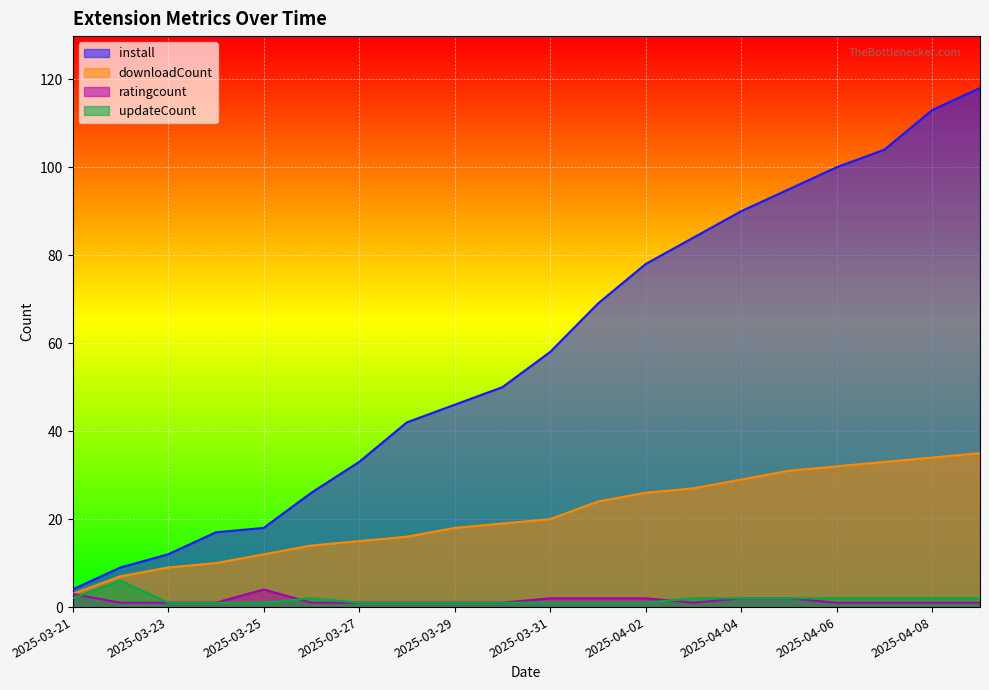

Reading right to left, what are all the values shown in this chart?

install: 2025-04-09=118	2025-04-08=113	2025-04-07=104	2025-04-06=100	2025-04-05=95	2025-04-04=90	2025-04-03=84	2025-04-02=78	2025-04-01=69	2025-03-31=58	2025-03-30=50	2025-03-29=46	2025-03-28=42	2025-03-27=33	2025-03-26=26	2025-03-25=18	2025-03-24=17	2025-03-23=12	2025-03-22=9	2025-03-21=4
downloadCount: 2025-04-09=35	2025-04-08=34	2025-04-07=33	2025-04-06=32	2025-04-05=31	2025-04-04=29	2025-04-03=27	2025-04-02=26	2025-04-01=24	2025-03-31=20	2025-03-30=19	2025-03-29=18	2025-03-28=16	2025-03-27=15	2025-03-26=14	2025-03-25=12	2025-03-24=10	2025-03-23=9	2025-03-22=7	2025-03-21=3
ratingcount: 2025-04-09=1	2025-04-08=1	2025-04-07=1	2025-04-06=1	2025-04-05=2	2025-04-04=2	2025-04-03=1	2025-04-02=2	2025-04-01=2	2025-03-31=2	2025-03-30=1	2025-03-29=1	2025-03-28=1	2025-03-27=1	2025-03-26=1	2025-03-25=4	2025-03-24=1	2025-03-23=1	2025-03-22=1	2025-03-21=3
updateCount: 2025-04-09=2	2025-04-08=2	2025-04-07=2	2025-04-06=2	2025-04-05=2	2025-04-04=2	2025-04-03=2	2025-04-02=1	2025-04-01=1	2025-03-31=1	2025-03-30=1	2025-03-29=1	2025-03-28=1	2025-03-27=1	2025-03-26=2	2025-03-25=1	2025-03-24=1	2025-03-23=1	2025-03-22=6	2025-03-21=2